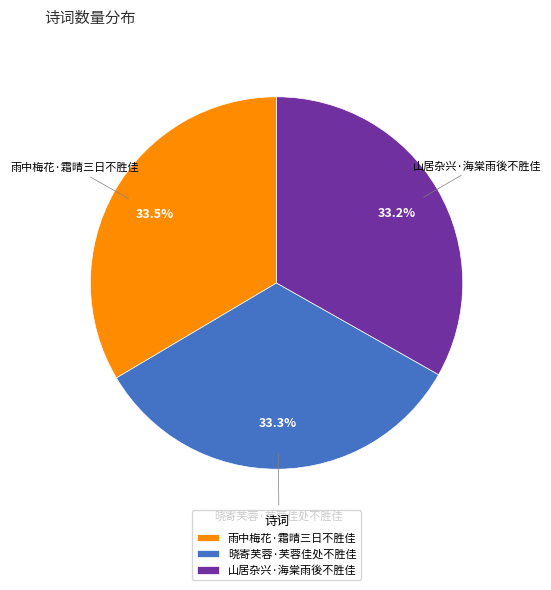

What percentage is the 山居杂兴·海棠雨後不胜佳 slice, to the nearest percent?

33%